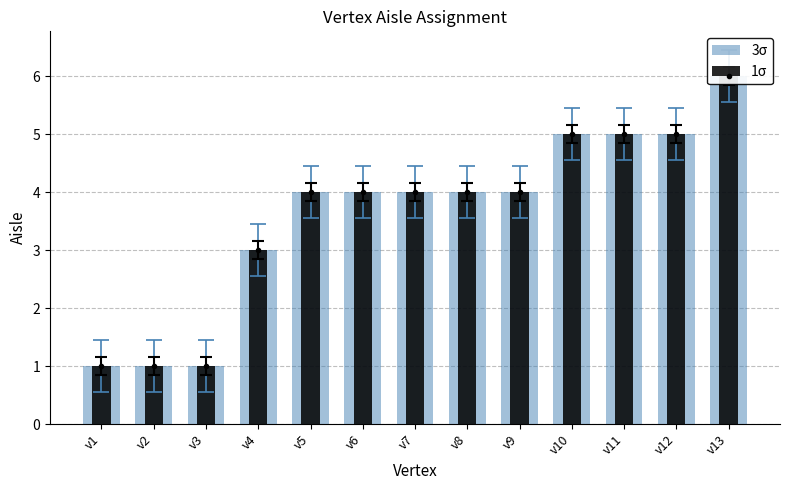

Count the number of data series in this chart.

2